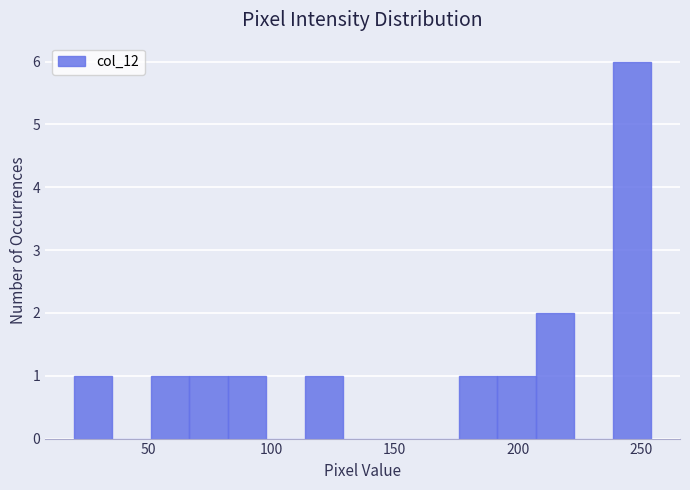

Around what value on the x-axis is the tallest bar? Give the approximate position of its centre, as read against the axis.

245